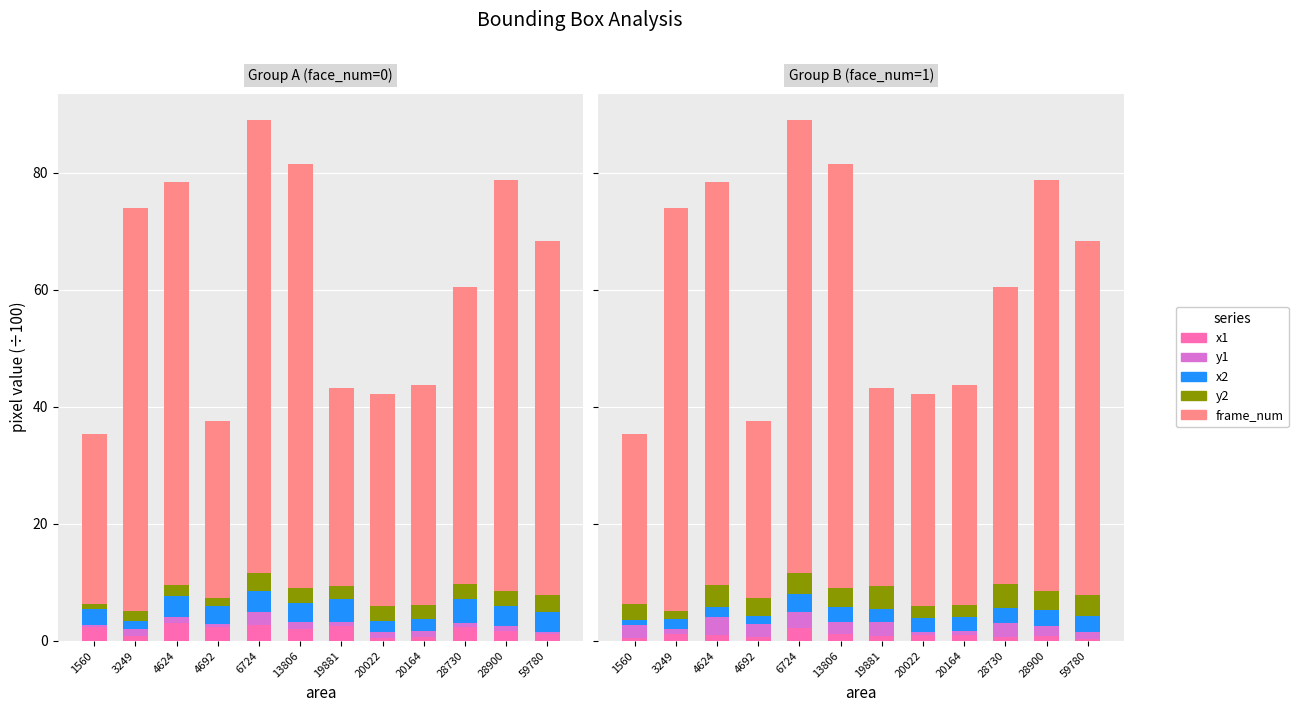

What is the minimum value shown in the chart?

0.3